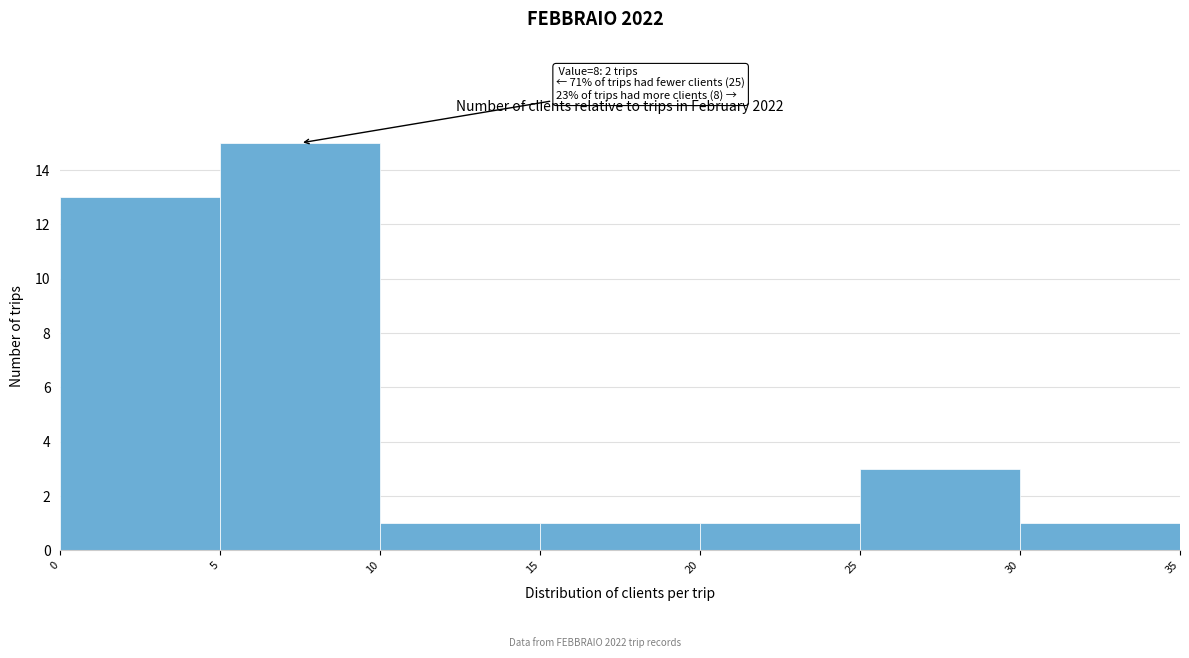

Which range on the x-axis has the tallest bar?

5 to 10